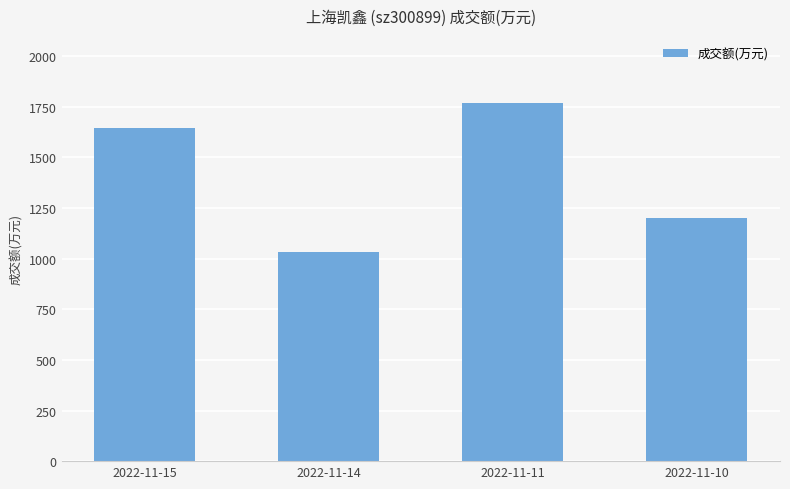

What is the value of the 1st bar from the left?

1646